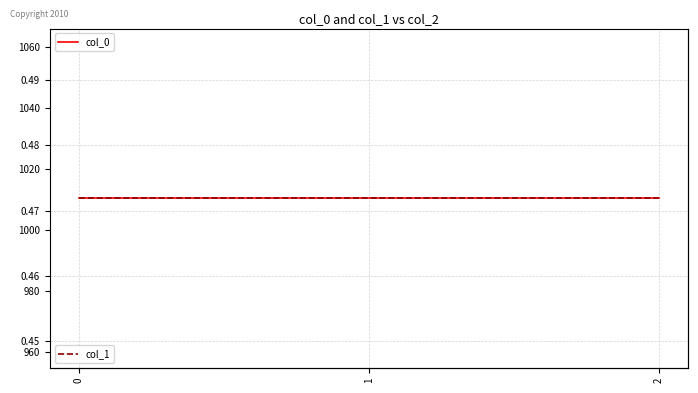

Which series changed the most between 0 and 2?

col_0